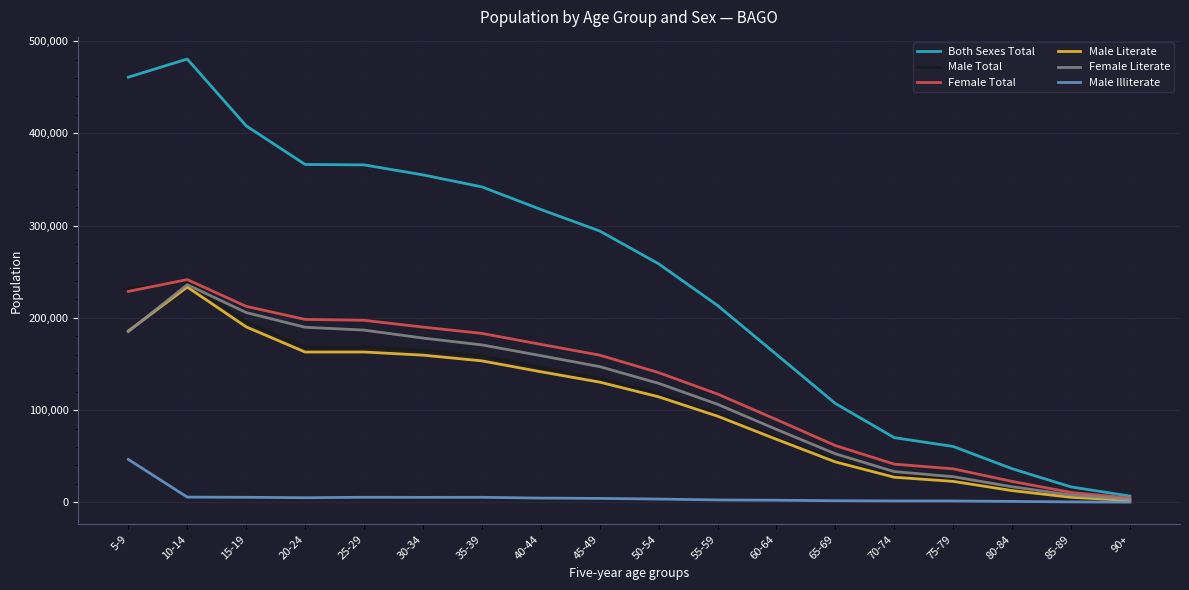

The value of Both Sexes Total at 65-69 is 107198. True or false?

True